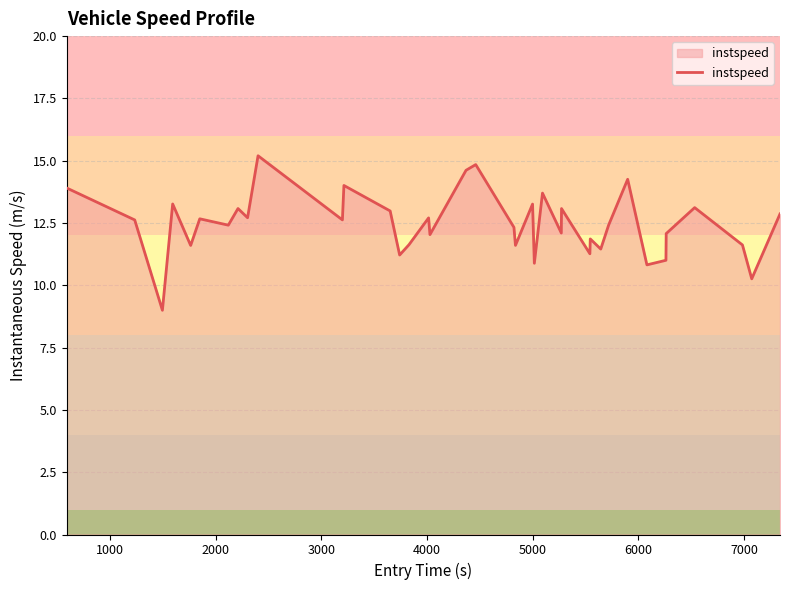

What is the minimum value shown in the chart?

9.0